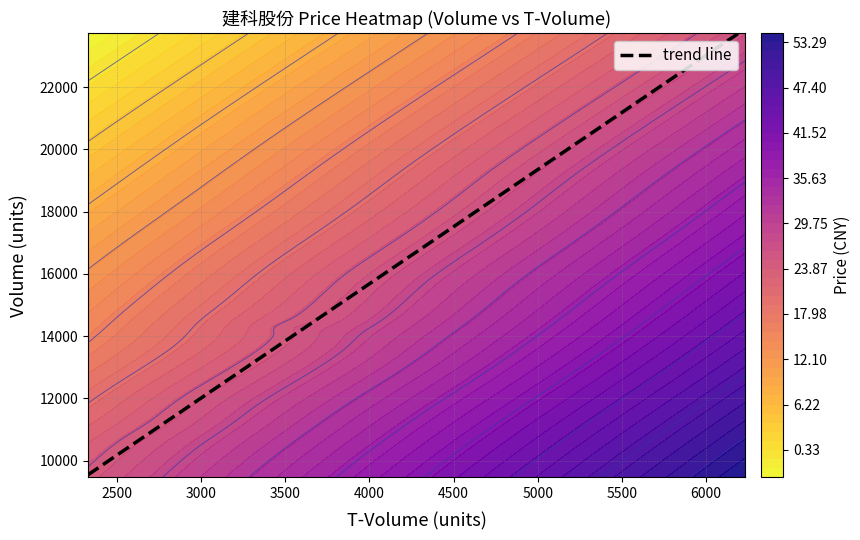

Reading left to right, extract all data points from this chart.

2022-10-21: 19197.0	4874.0	25.4
2022-10-24: 14051.0	3539.0	24.9
2022-10-25: 11252.0	2763.0	24.6
2022-10-26: 14260.0	3573.0	25.2
2022-10-27: 14392.0	3652.0	25.2
2022-10-28: 14071.0	3460.0	24.2
2022-10-31: 9473.0	2325.0	24.5
2022-11-01: 10579.0	2623.0	25.0
2022-11-02: 15785.0	3984.0	25.3
2022-11-03: 15692.0	3994.0	25.5
2022-11-04: 18081.0	4672.0	25.9
2022-11-07: 23732.0	6235.0	26.1
2022-11-08: 17052.0	4455.0	26.3
2022-11-09: 11862.0	3105.0	26.1